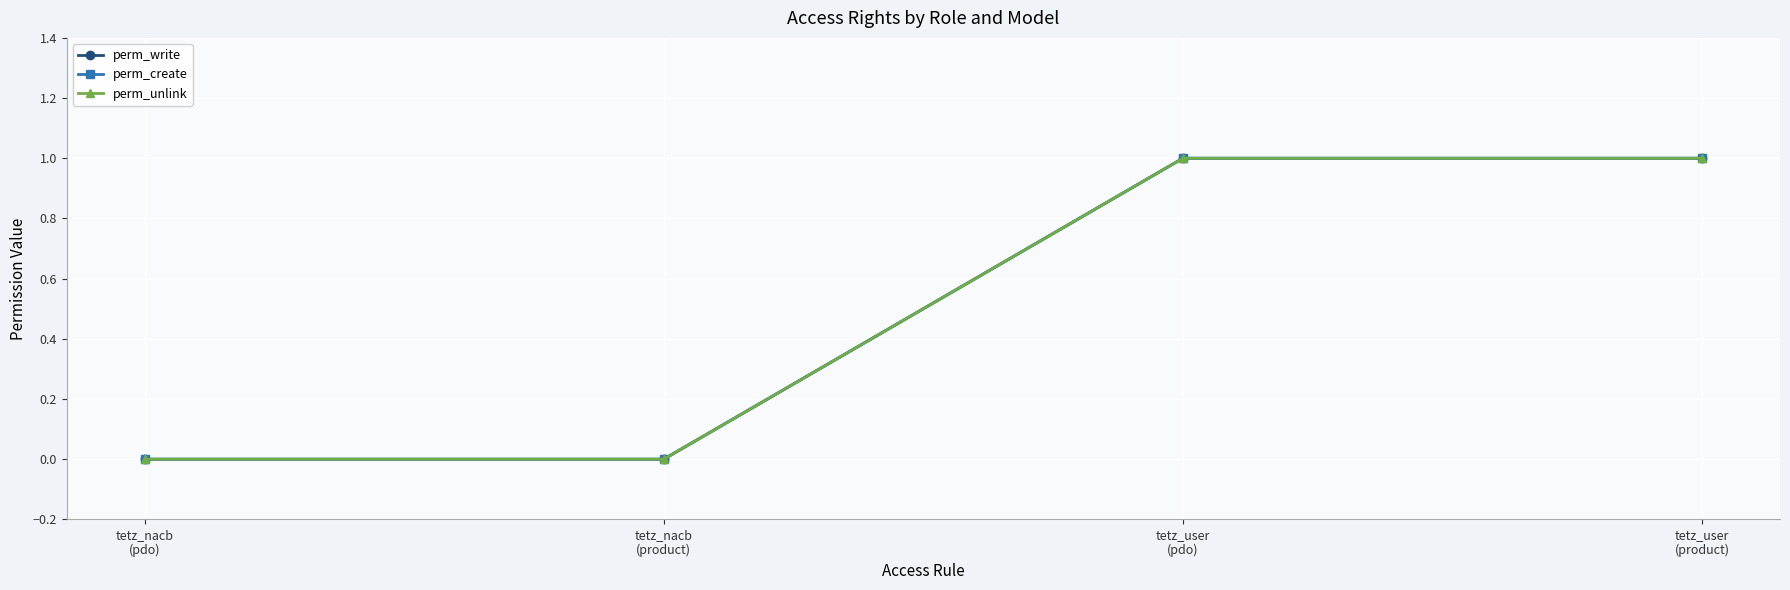

Does the chart have visible grid lines?

Yes